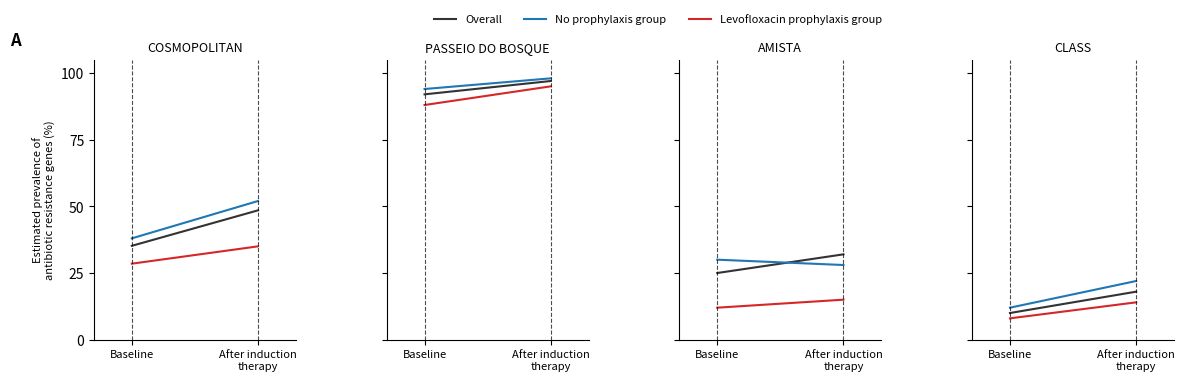

What is the label of the 2nd point from the right?

Baseline